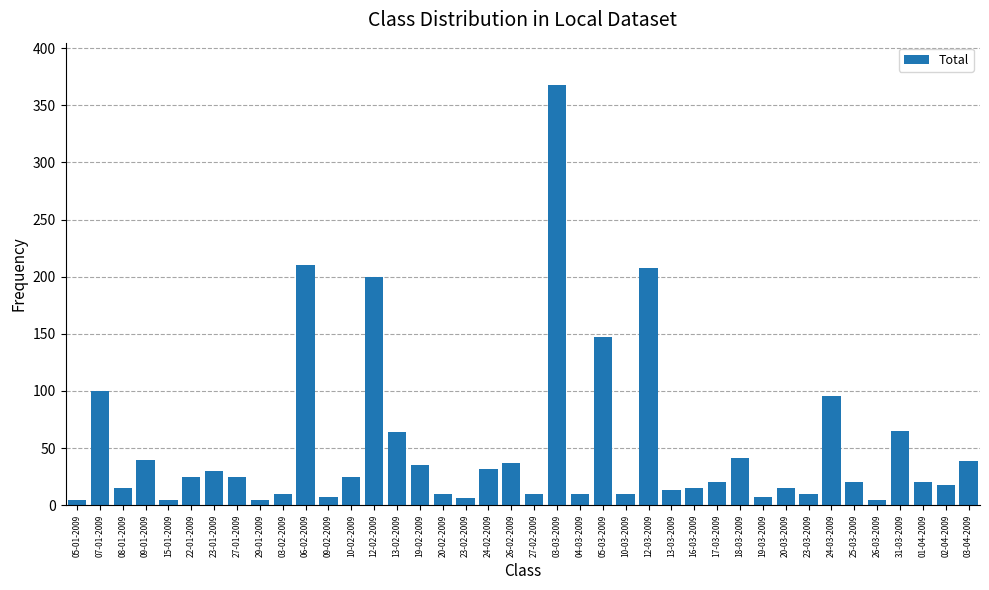

True or false: the data shows 5 at 29-01-2009.

True